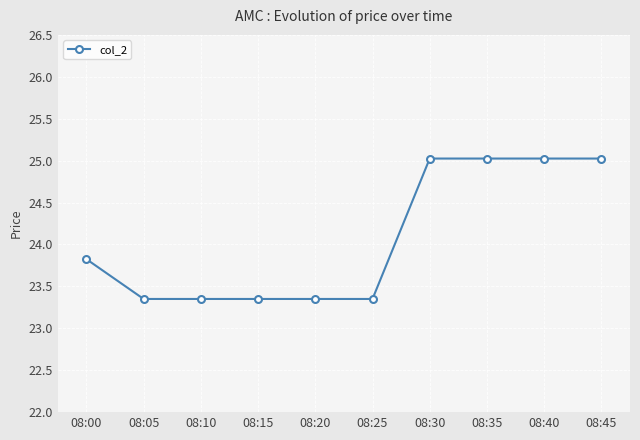

What is the difference between the second highest and minimum values?

1.7